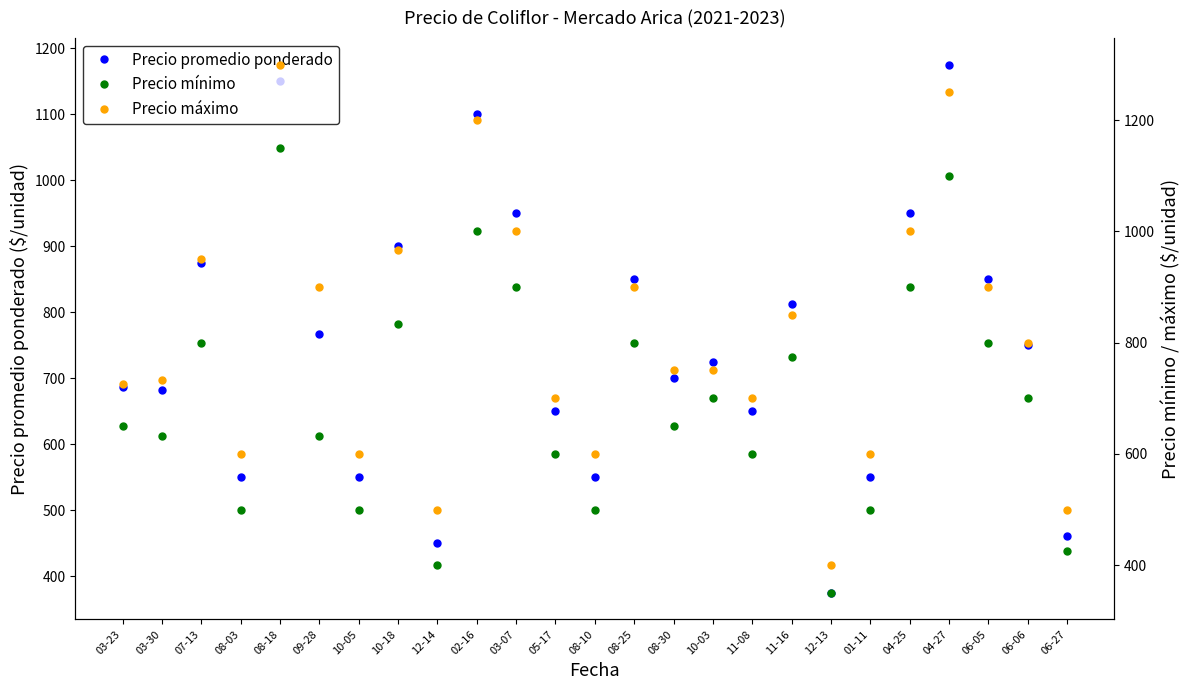

Which series has the widest spread of values?

Precio máximo